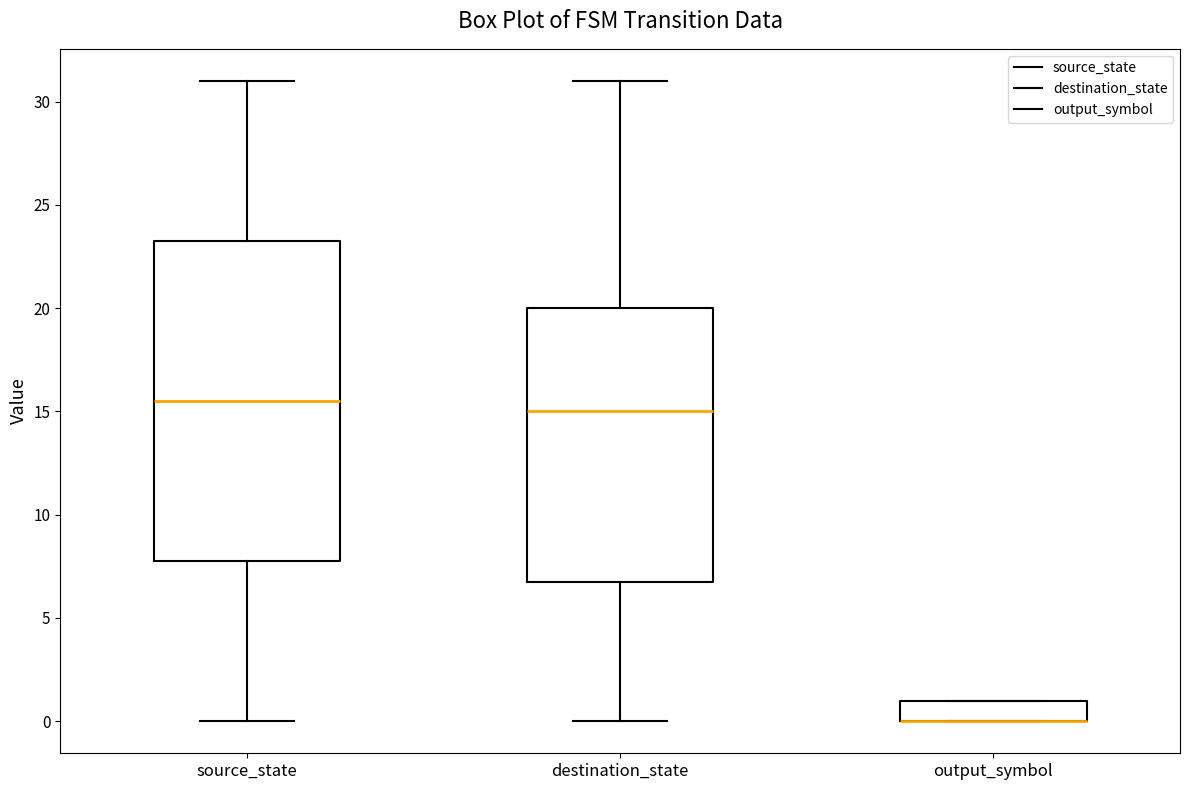

Which box is the tallest, from its lower edge to its upper edge?

source_state